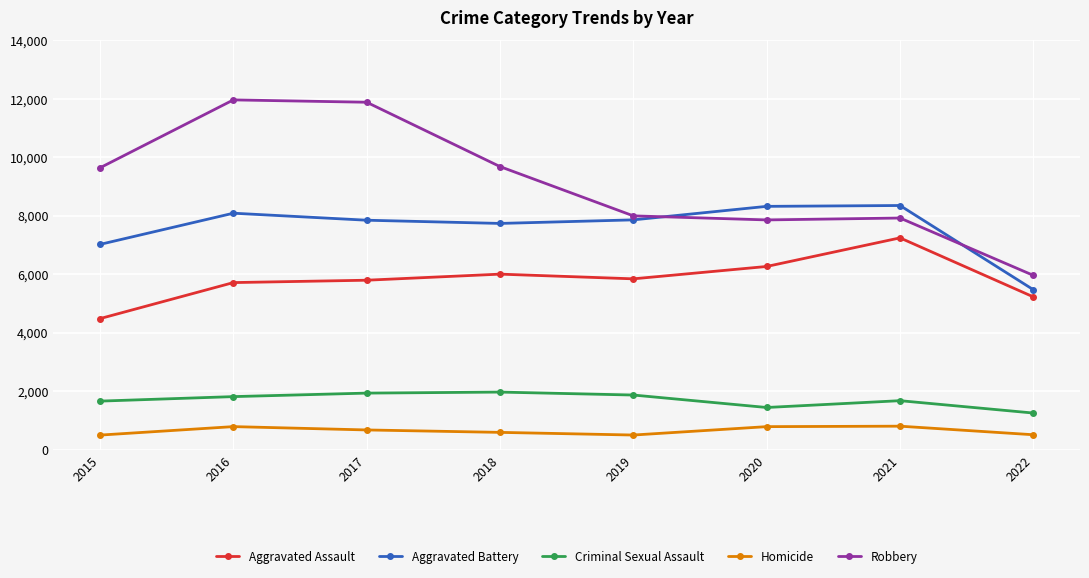

What is the value of the Criminal Sexual Assault point at the 5th from the left?

1866